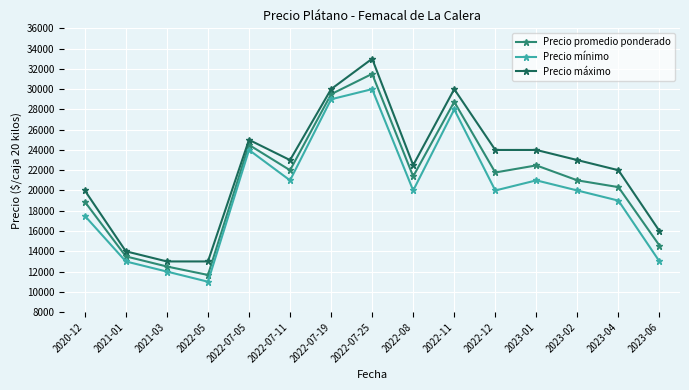

Reading left to right, extract all data points from this chart.

Precio promedio ponderado: 18893	13500	12500	11667	24500	22000	29500	31506	21391	28750	21778	22477	21000	20333	14568
Precio mínimo: 17500	13000	12000	11000	24000	21000	29000	30000	20000	28000	20000	21000	20000	19000	13000
Precio máximo: 20000	14000	13000	13000	25000	23000	30000	33000	22500	30000	24000	24000	23000	22000	16000